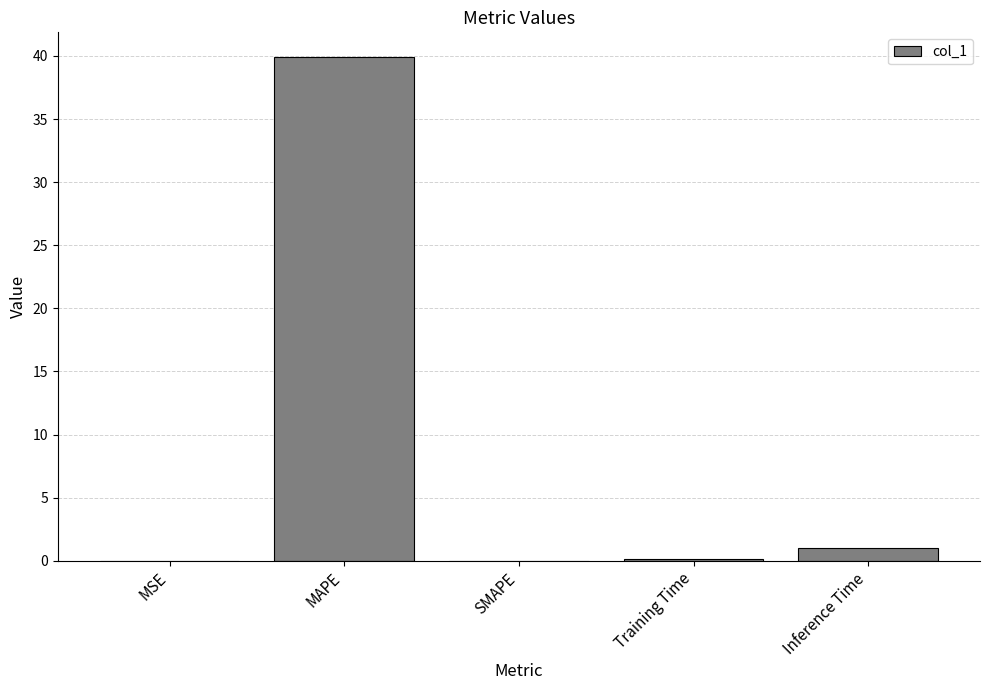

Are the bars grouped side by side (vs. stacked)?

No